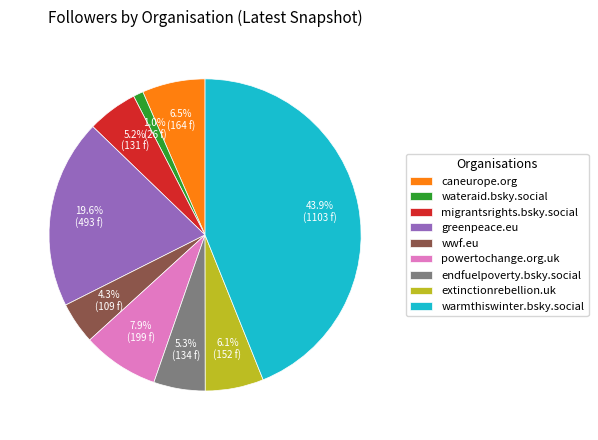

Between caneurope.org and powertochange.org.uk, which is larger?

powertochange.org.uk